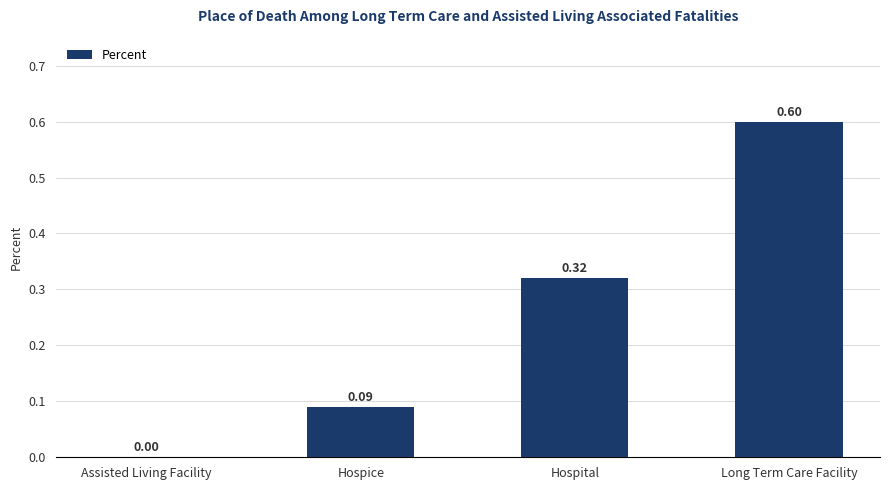

What is the change in value from Hospital to Long Term Care Facility?

+0.3